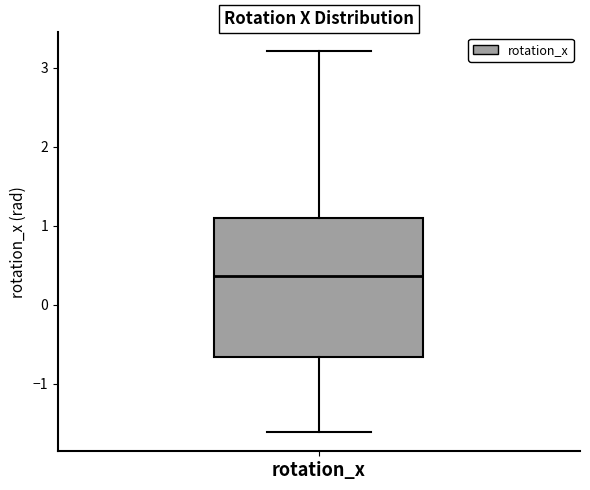

Transcribe this box plot: give where the median line is, the range the box spans, and where the two whiskers end, as read against the y-axis. The values are not printed on the chart, so give them approximately, as read against the axis.

median 0.4, box -0.7 to 1.1, whiskers -1.6 to 3.2